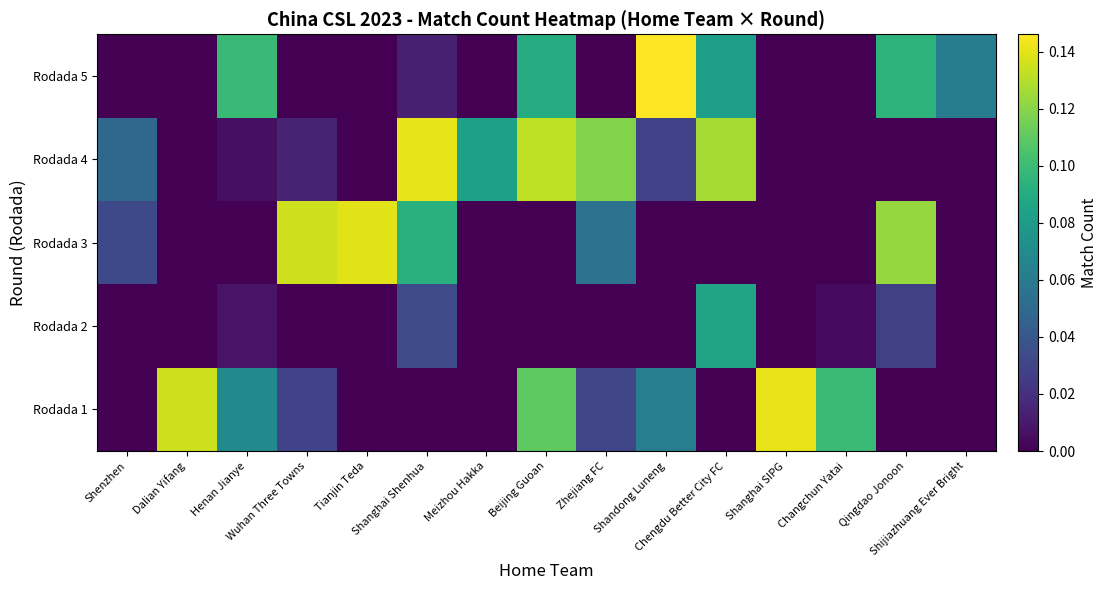

Between Shanghai SIPG and Zhejiang FC, which is larger?

Shanghai SIPG